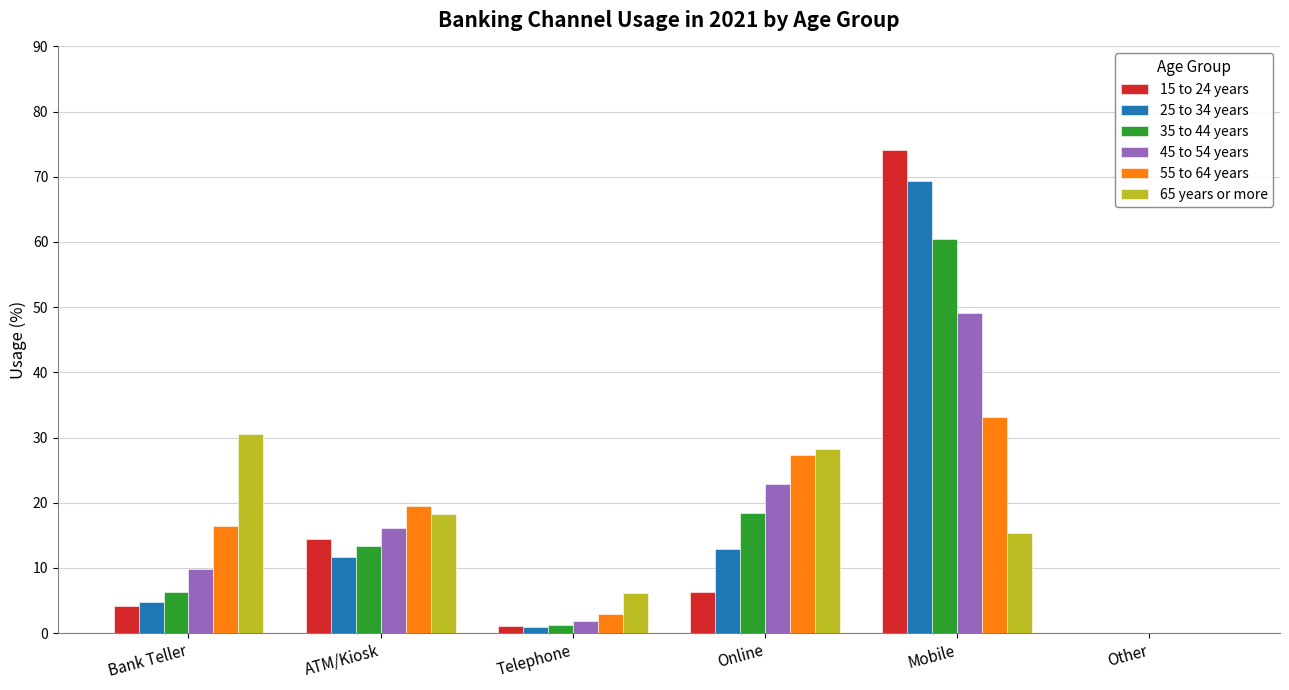

What is the sum of the 65 years or more values at ATM/Kiosk and Other?

18.3